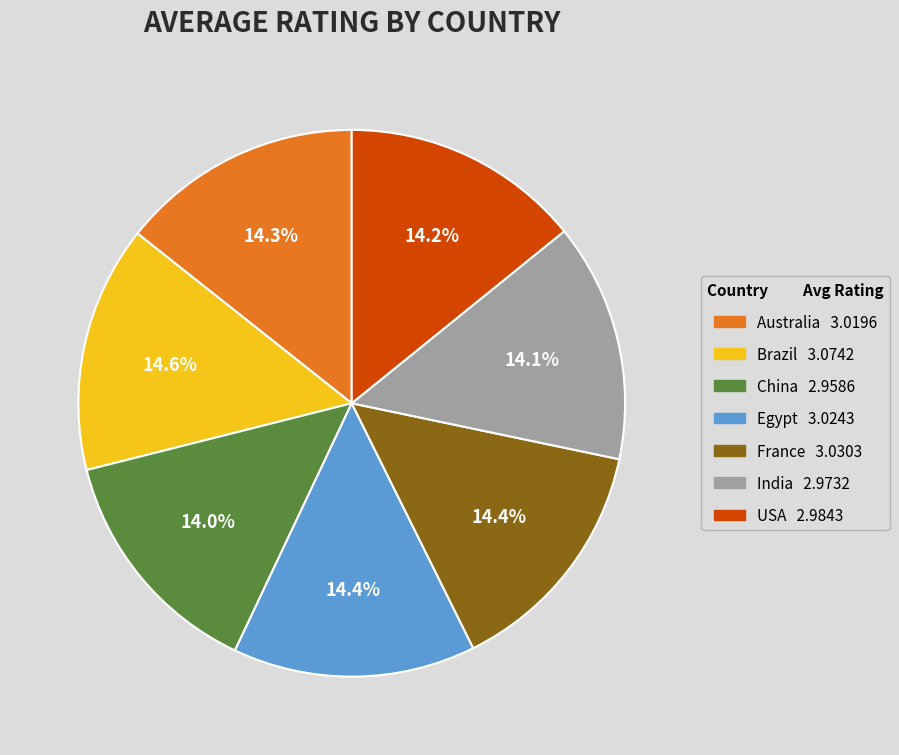

Approximately how many times larger is the value at China compared to USA?

1.0